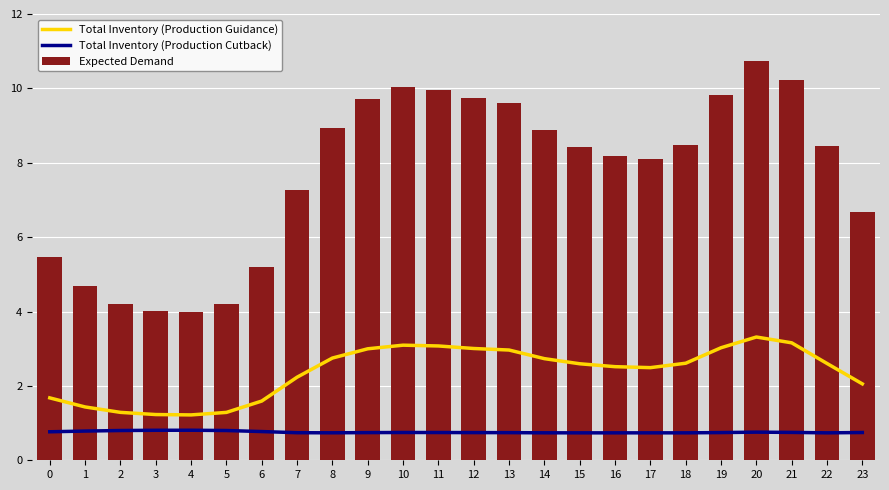

Between 19 and 1, which is larger?

19